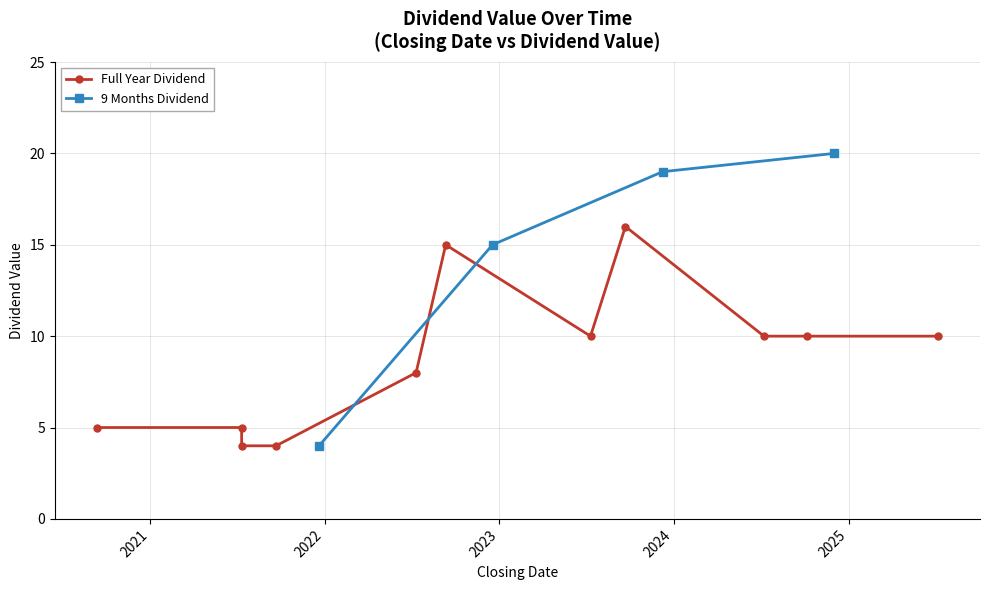

True or false: 9 Months Dividend has more than 2 interior local peaks.

False